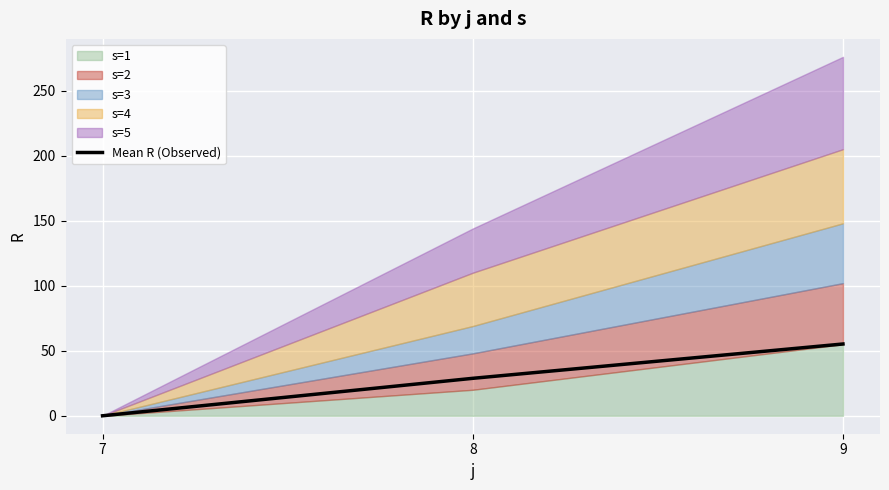

What is the difference between the maximum and minimum values?

55.2